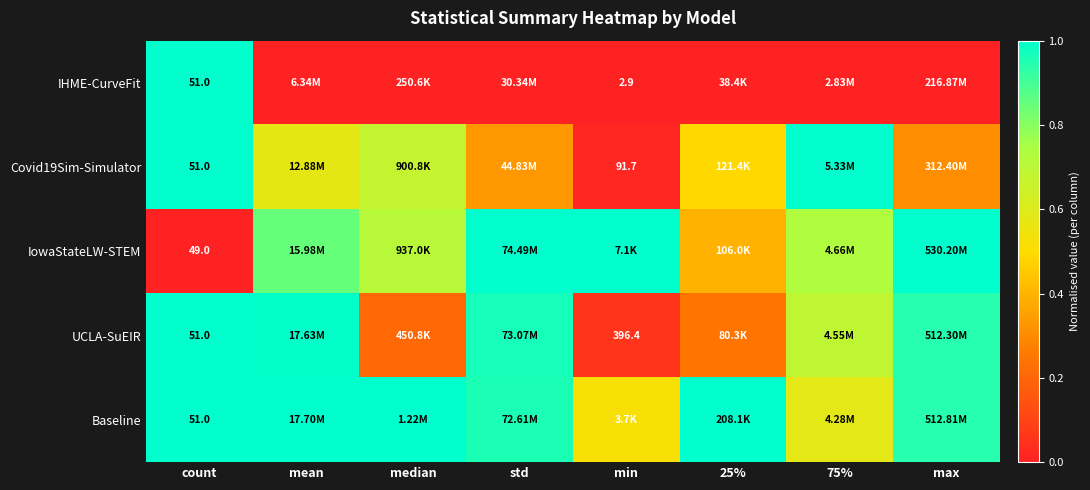

What is the spread (max minus min) of values at 75%?

1.0